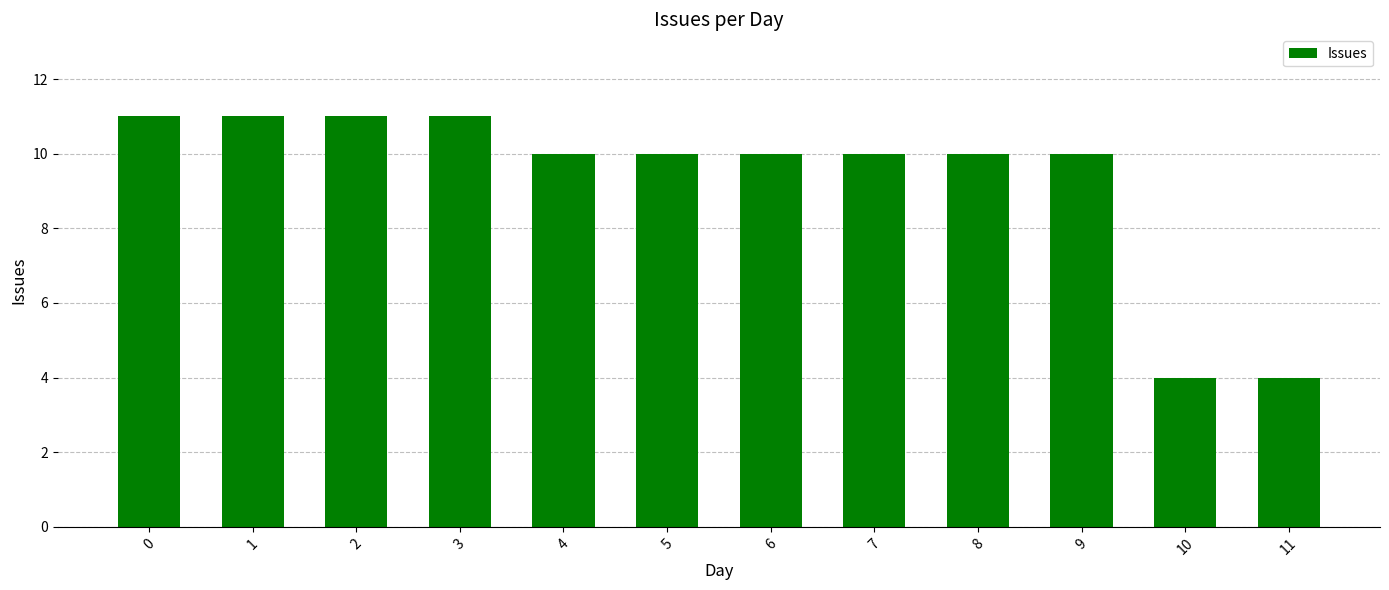

Does the chart contain any negative values?

No